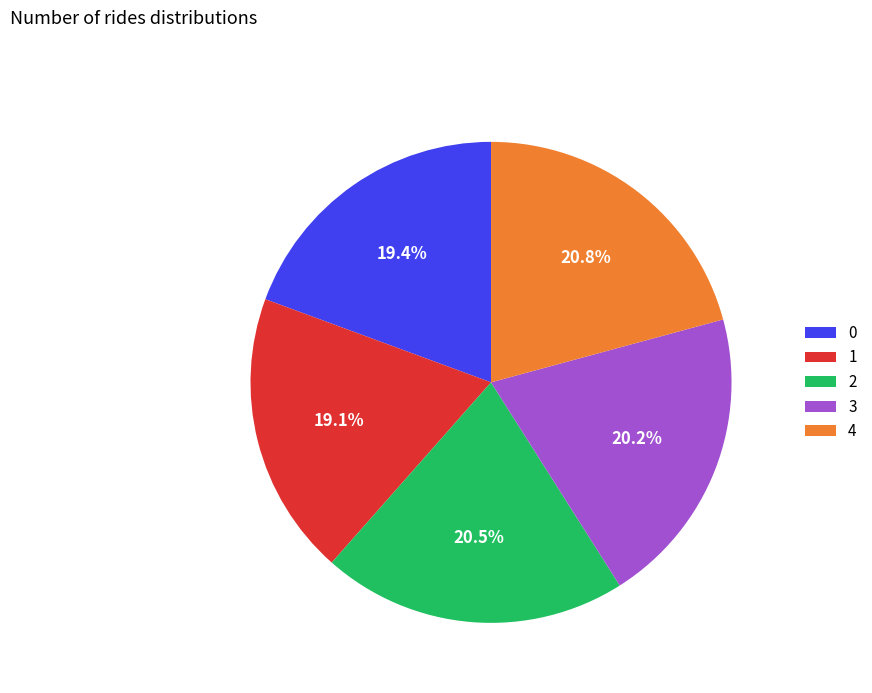

Does 3 represent more than half of the total?

No